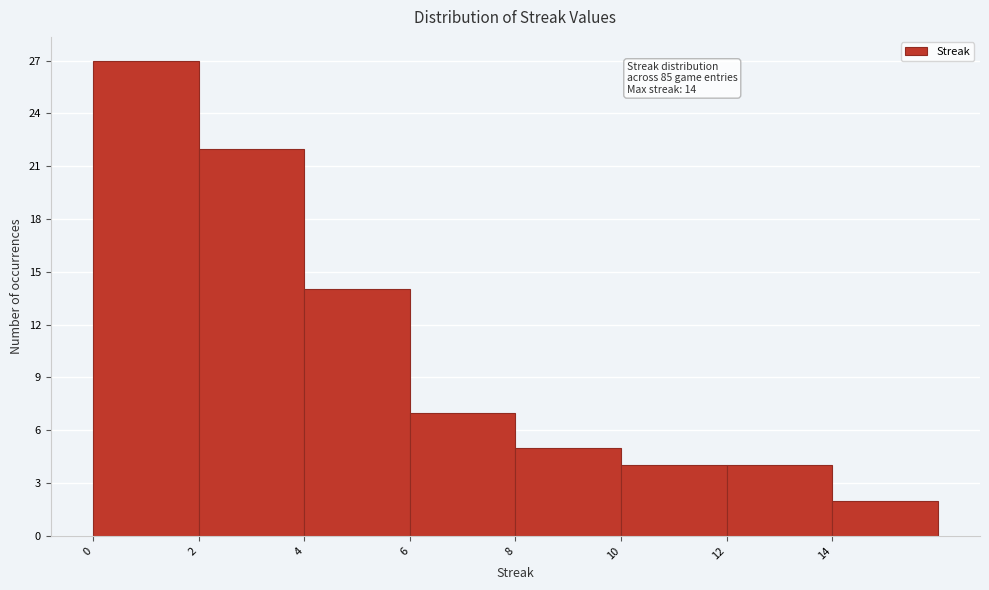

Which range on the x-axis has the tallest bar?

0 to 2